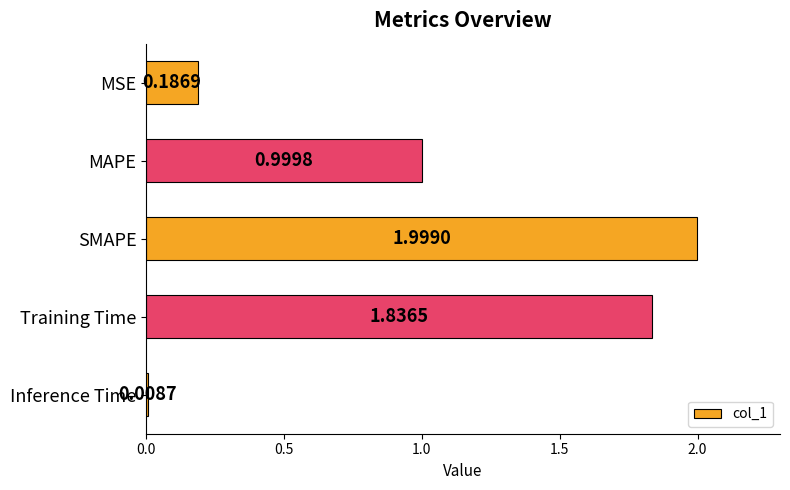

What is the difference between the maximum and minimum values?

2.0